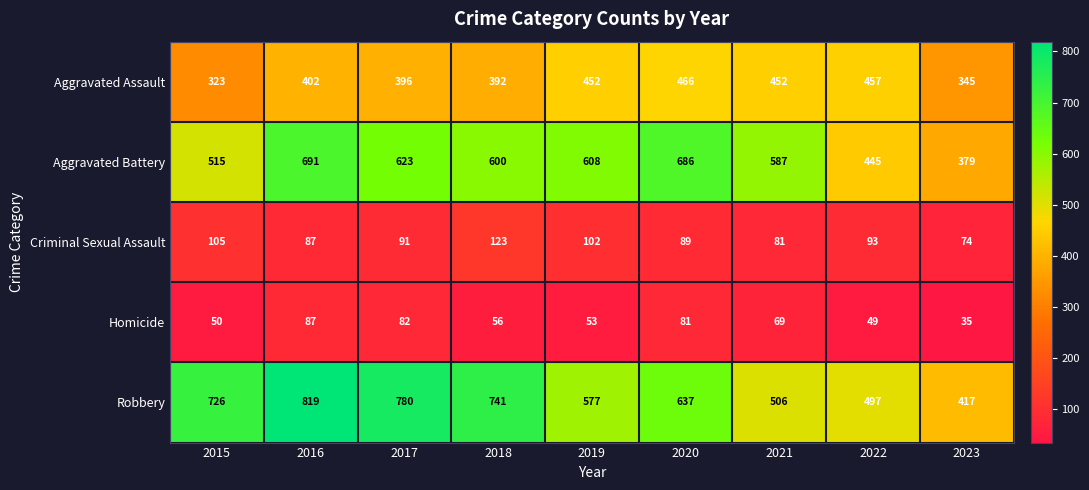

What is the spread (max minus min) of values at 2016?

732